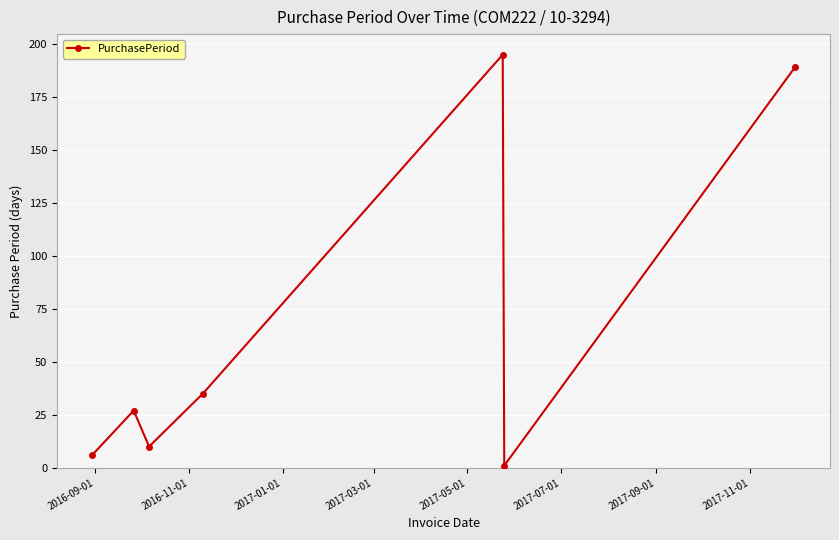

Does the chart display data point markers on the line(s)?

Yes